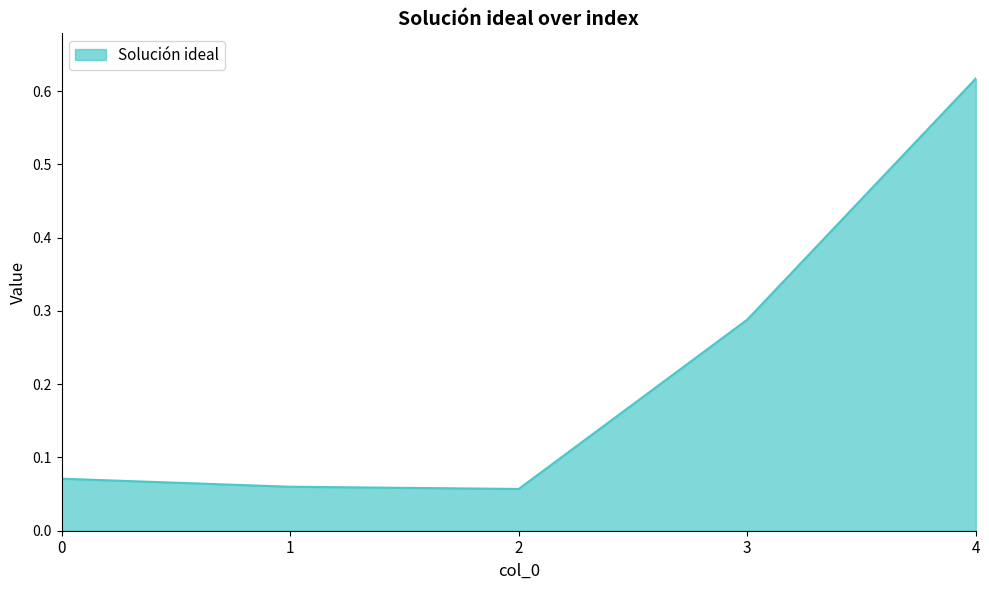

The chart shows a value of 0.0 at 2. True or false?

False